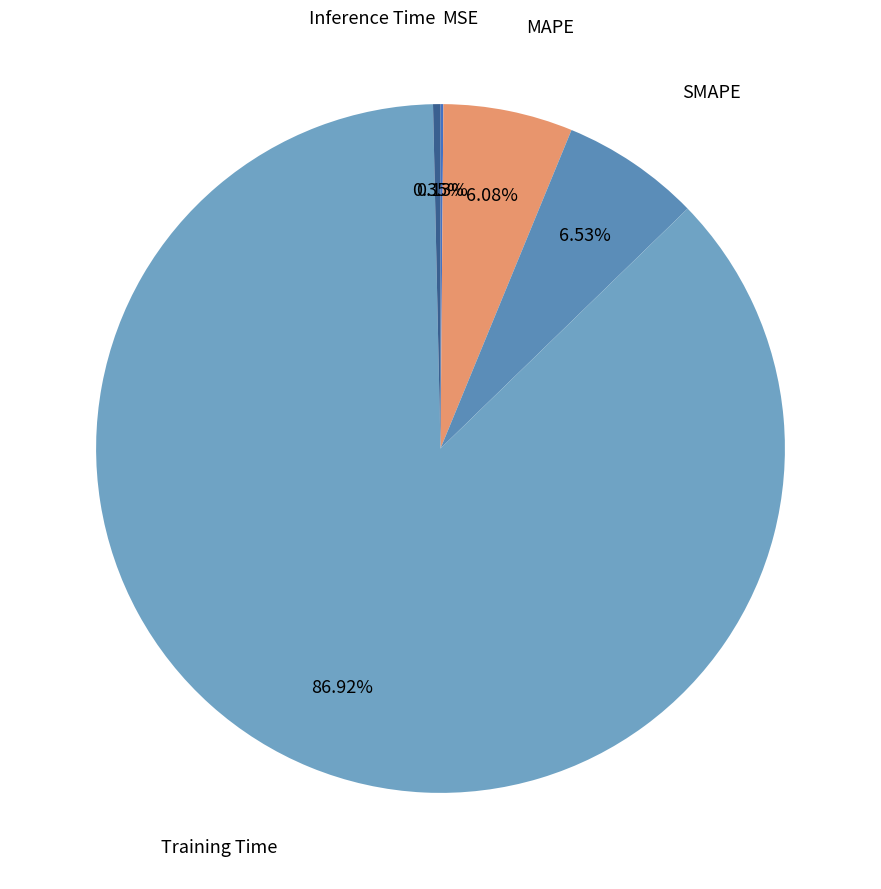

Is it true that MAPE is 6% of the pie?

True